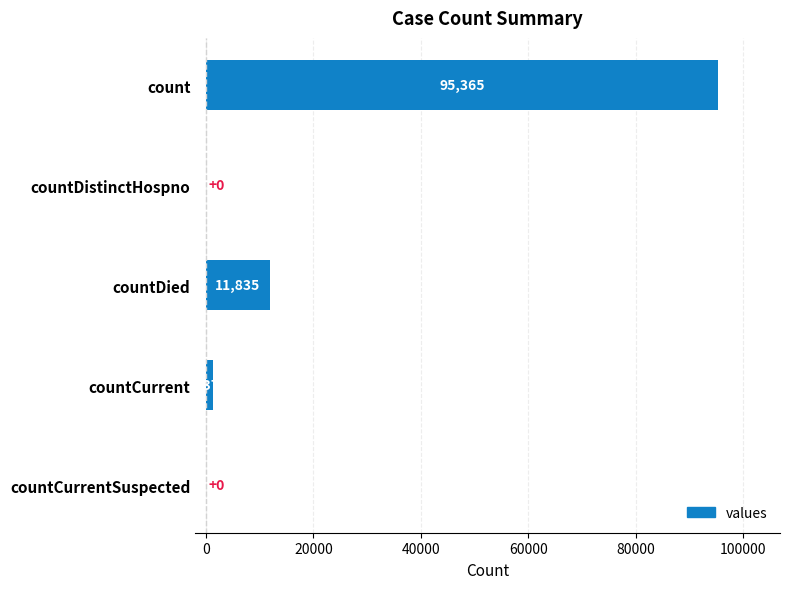

What is the average value?

21716